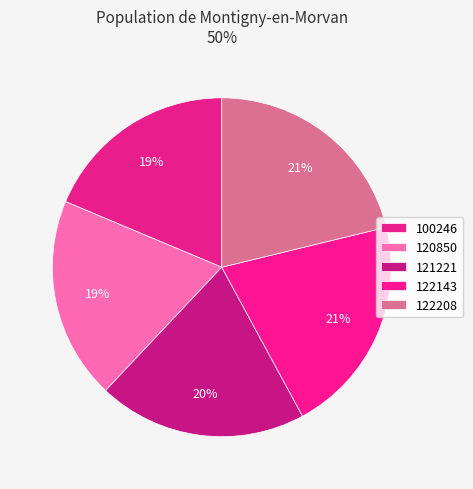

Is there any slice that represents more than half of the pie?

No